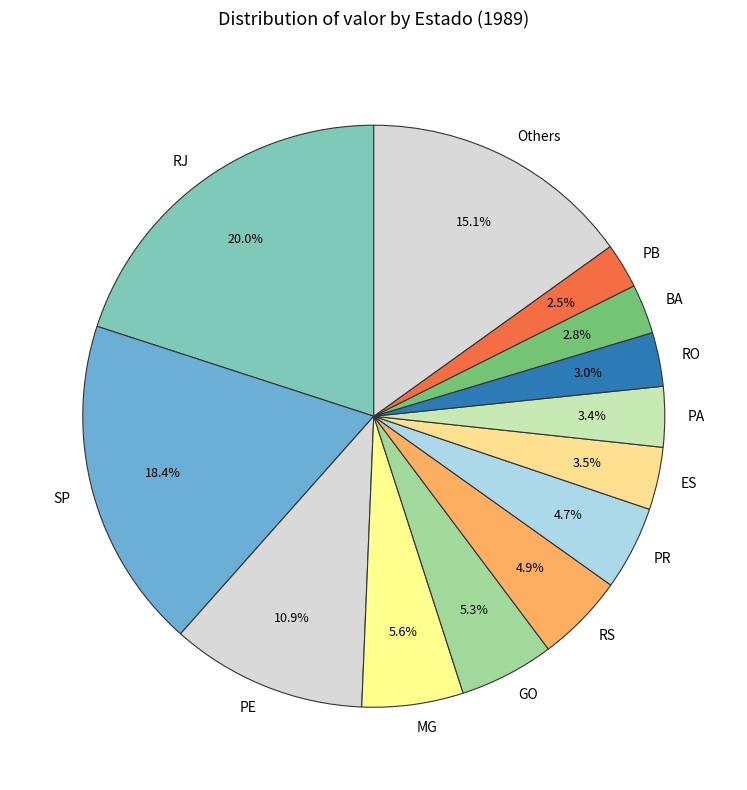

To the nearest percent, what percentage of the pie is BA?

3%